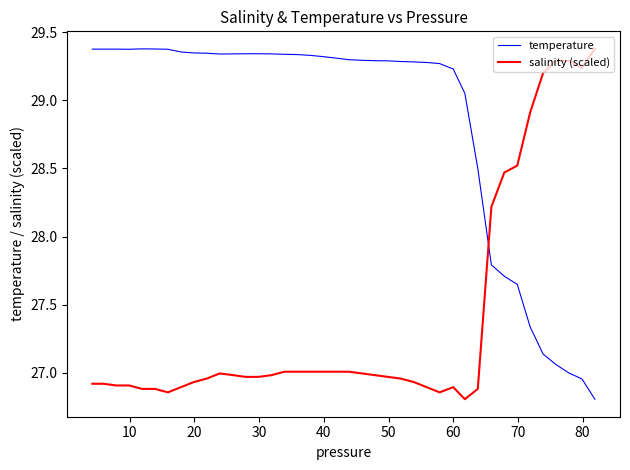

Which series has the largest total across all categories?

temperature